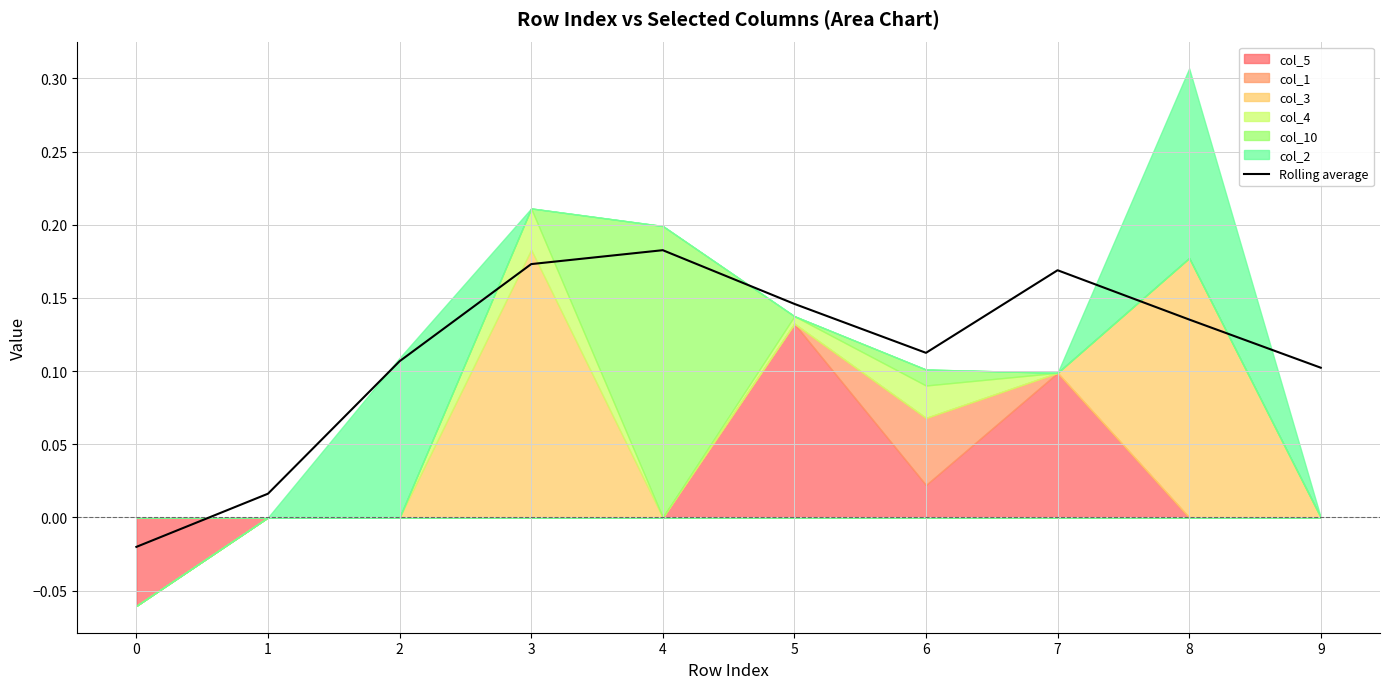

Which category has the highest value across all series?

4